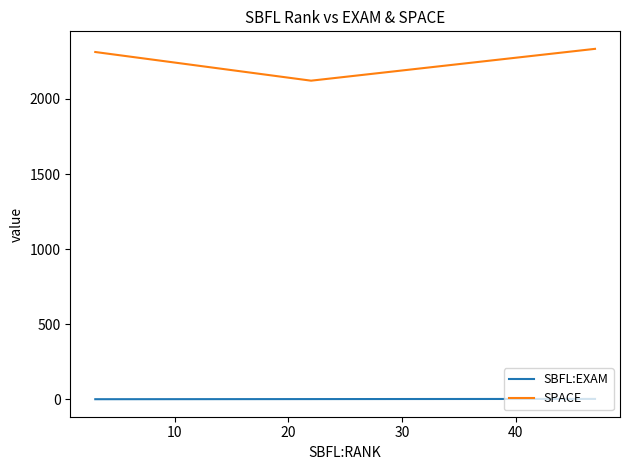

Rank the series by their maximum value, from lowest to highest.

SBFL:EXAM, SPACE